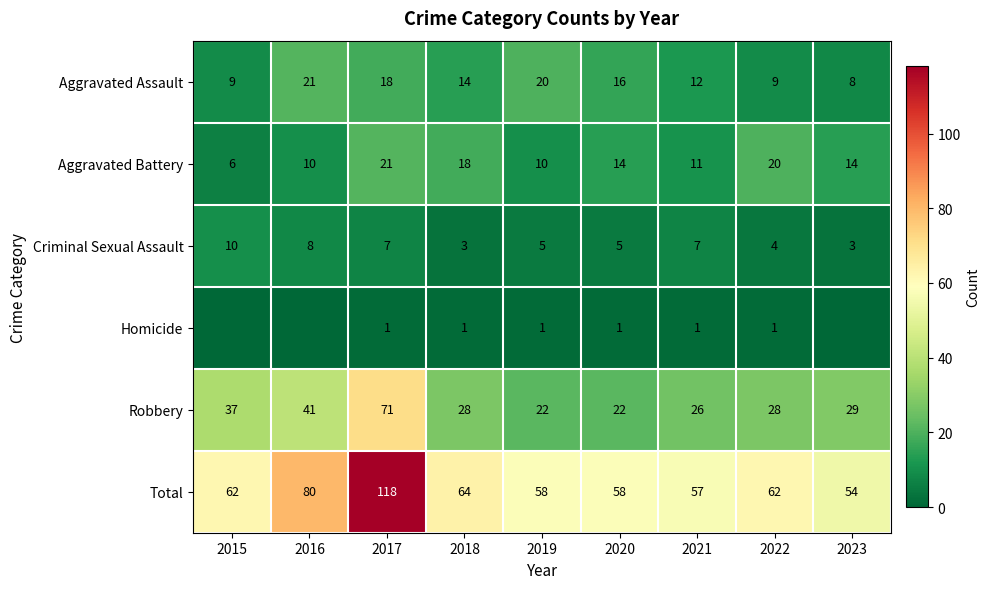

Where is Robbery nearest to the value 46?

2016